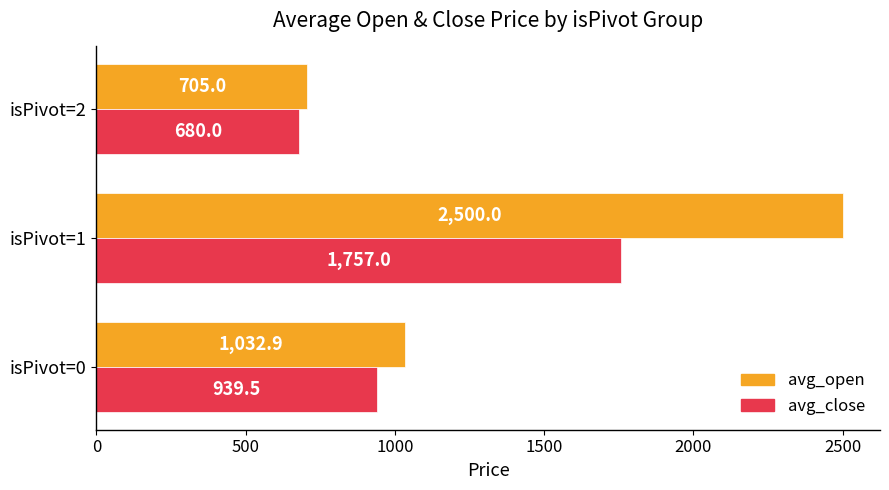

Read the avg_open value at isPivot=2.

705.0